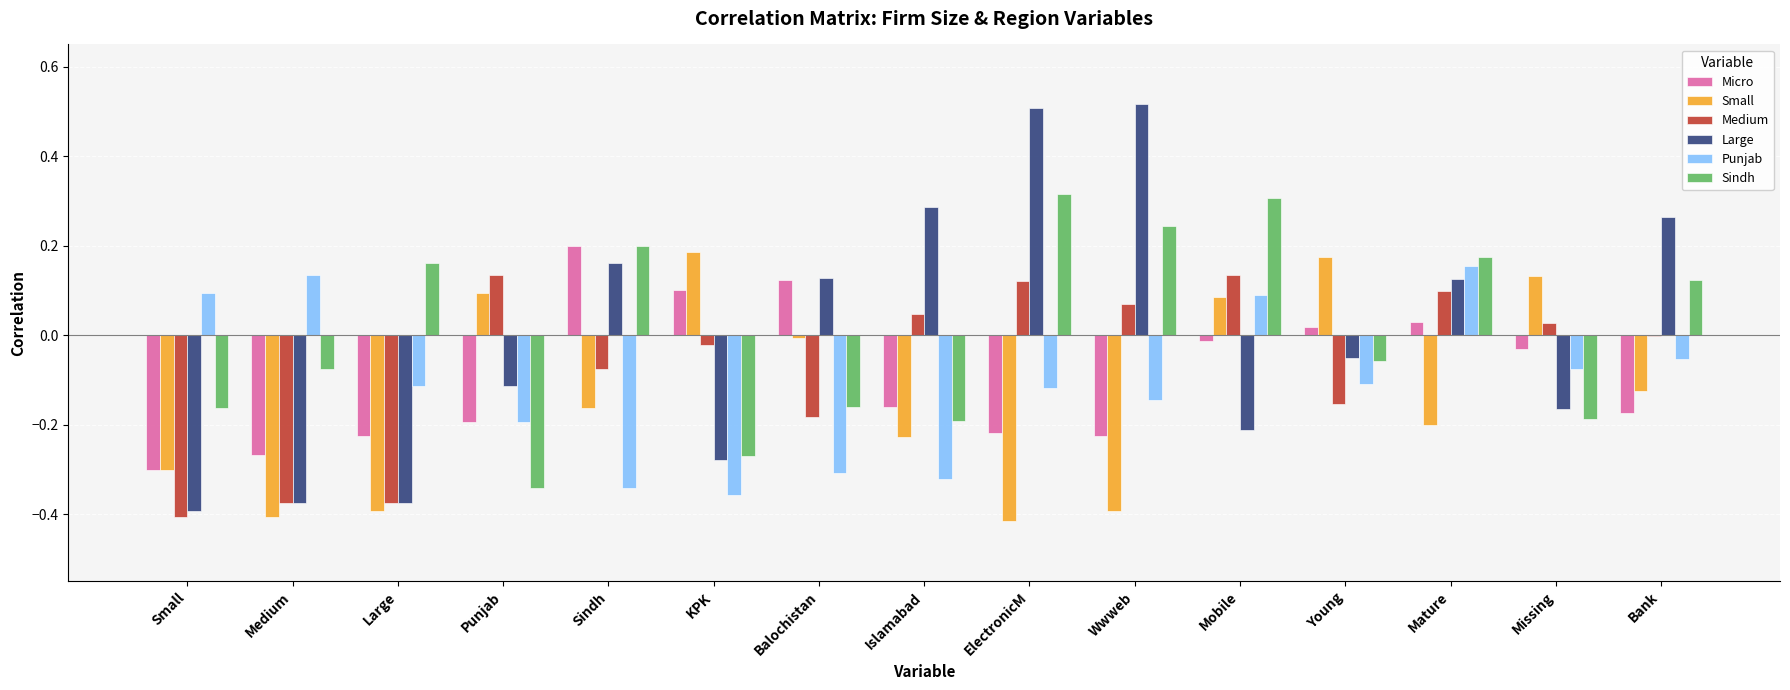

How many groups of bars are there?

15